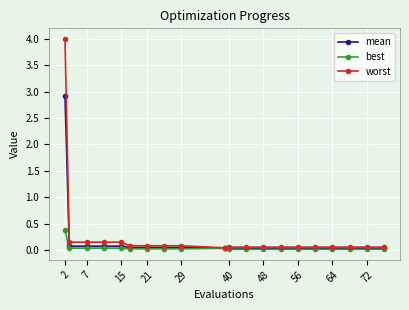

Which series has the largest range (max minus min)?

worst